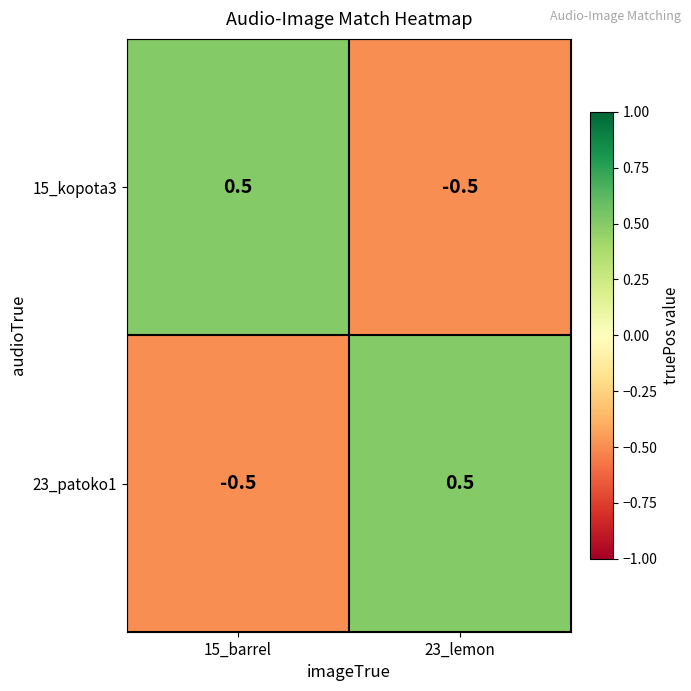

The value of 15_kopota3 at 23_lemon is -0.5. True or false?

True